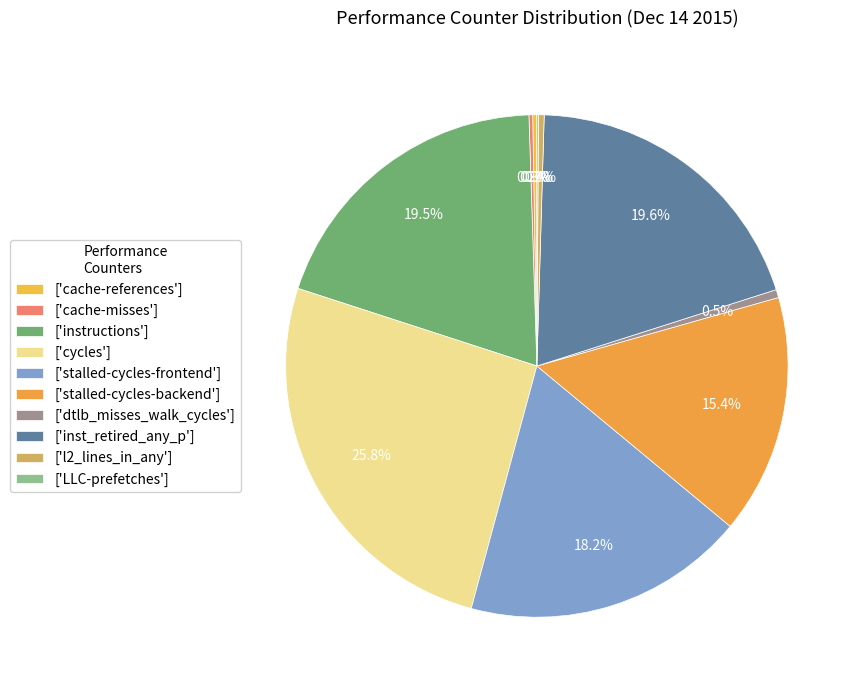

Rank the categories by value from highest to lowest.

cycles, inst_retired_any_p, instructions, stalled-cycles-frontend, stalled-cycles-backend, dtlb_misses_walk_cycles, l2_lines_in_any, cache-references, cache-misses, LLC-prefetches